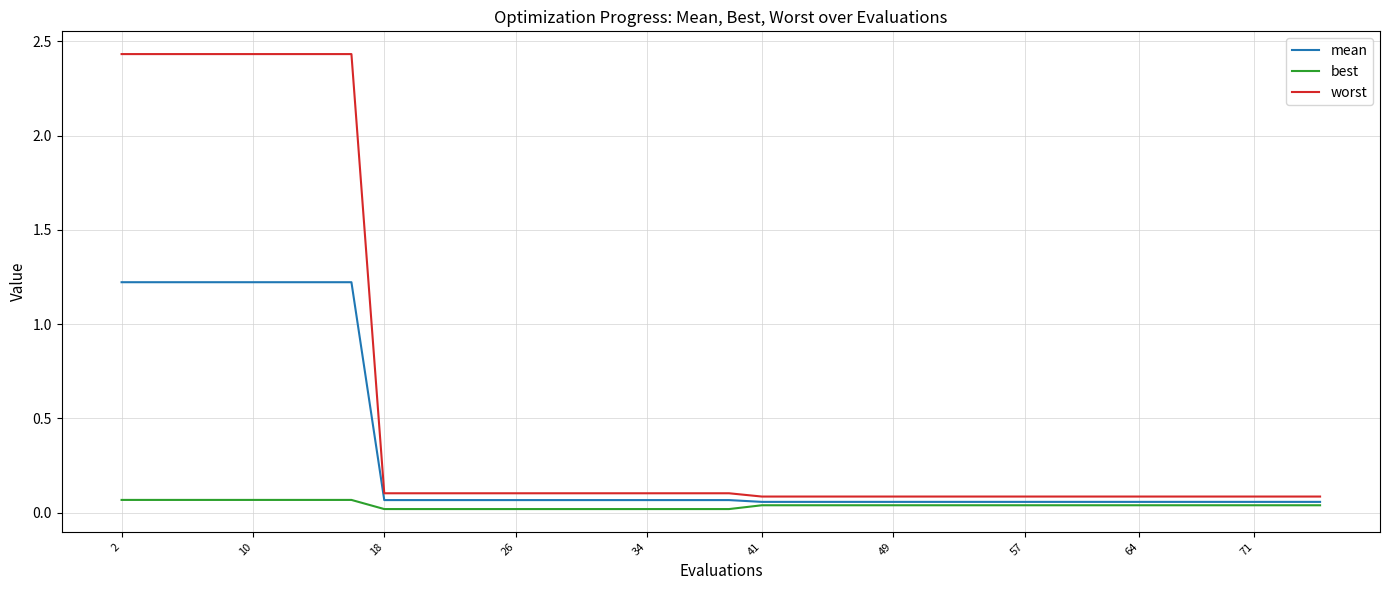

Which series has the largest total across all categories?

worst